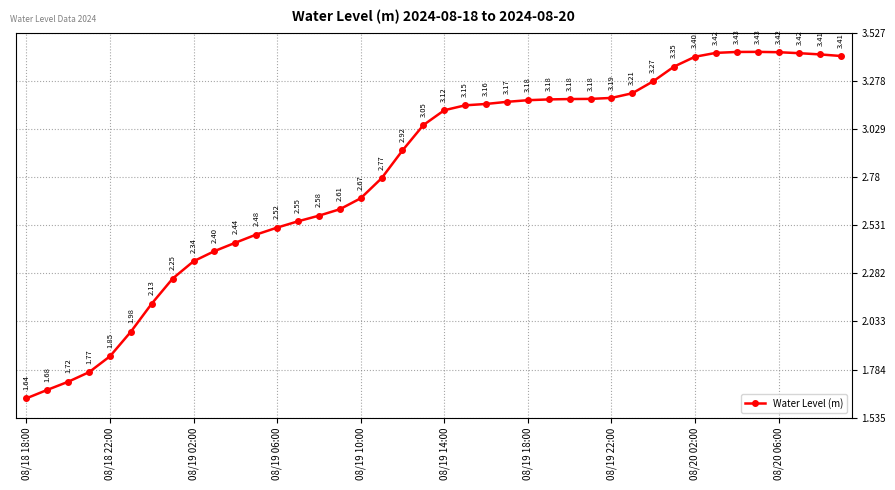

How many interior local peaks (higher than both neighbors) does the data have?

1